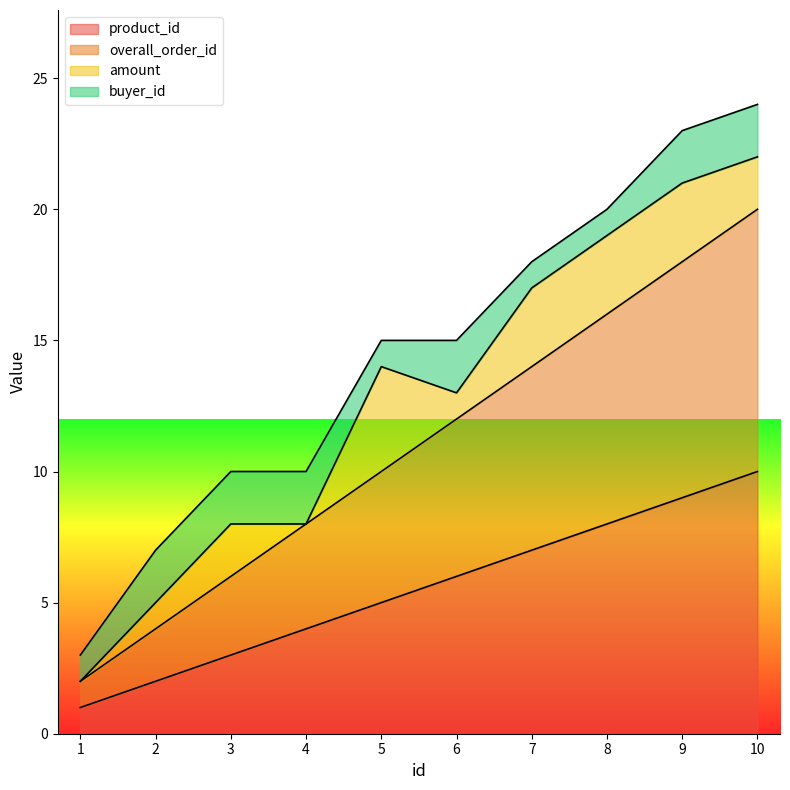

At which label does overall_order_id reach its minimum?

1